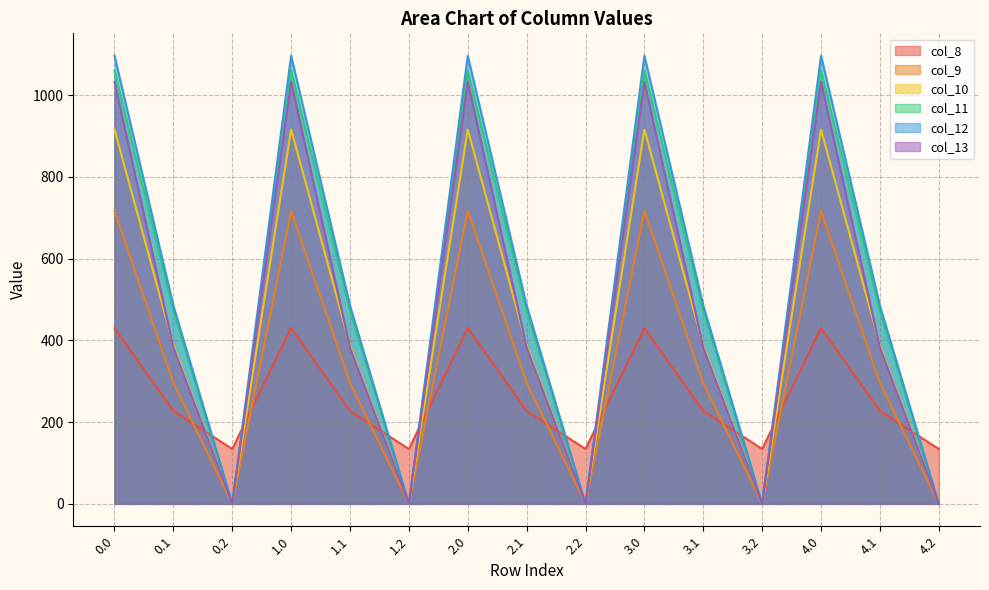

How many intersections are there between col_8 and col_11?

9